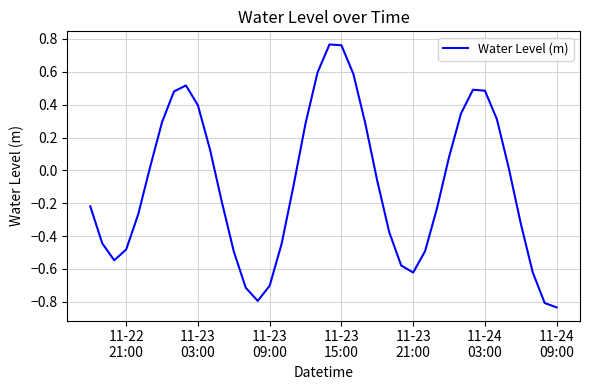

What is the difference between the maximum and minimum values?

1.6